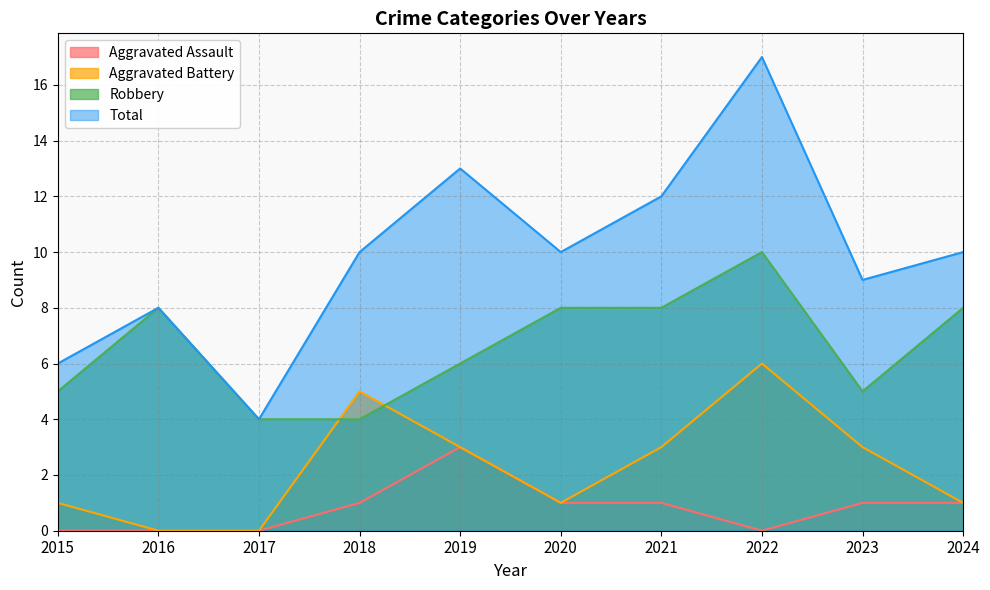

Reading left to right, transcribe all the data shown in this chart.

Aggravated Assault: 0	0	0	1	3	1	1	0	1	1
Aggravated Battery: 1	0	0	5	3	1	3	6	3	1
Robbery: 5	8	4	4	6	8	8	10	5	8
Total: 6	8	4	10	13	10	12	17	9	10